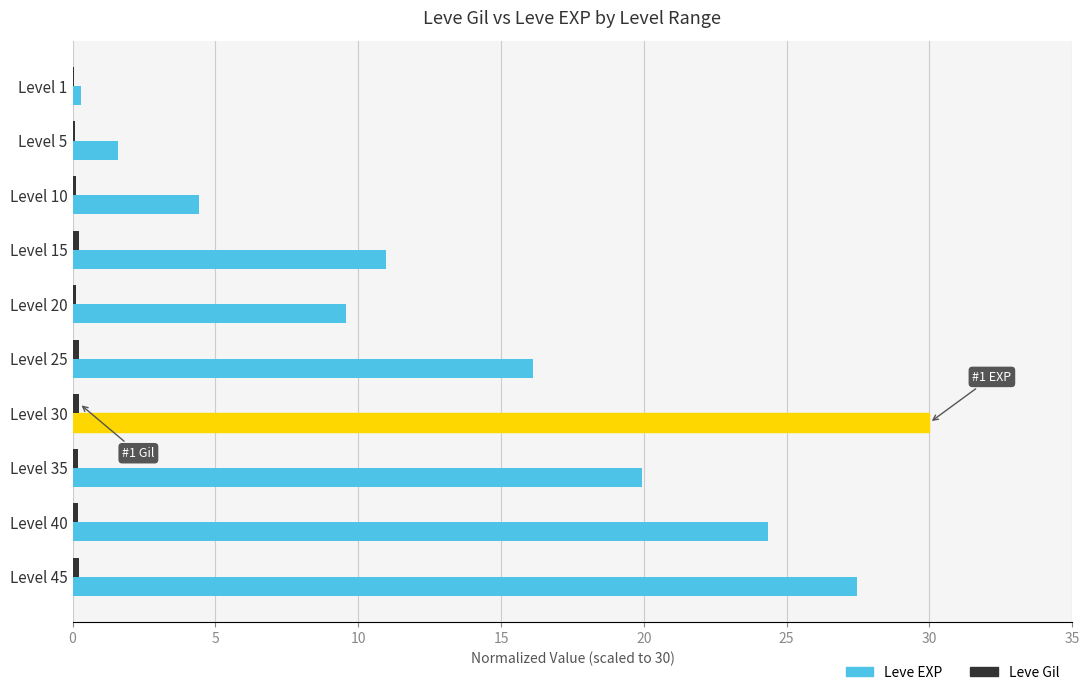

True or false: Leve EXP has a value of 13.9 at Level 20.

False